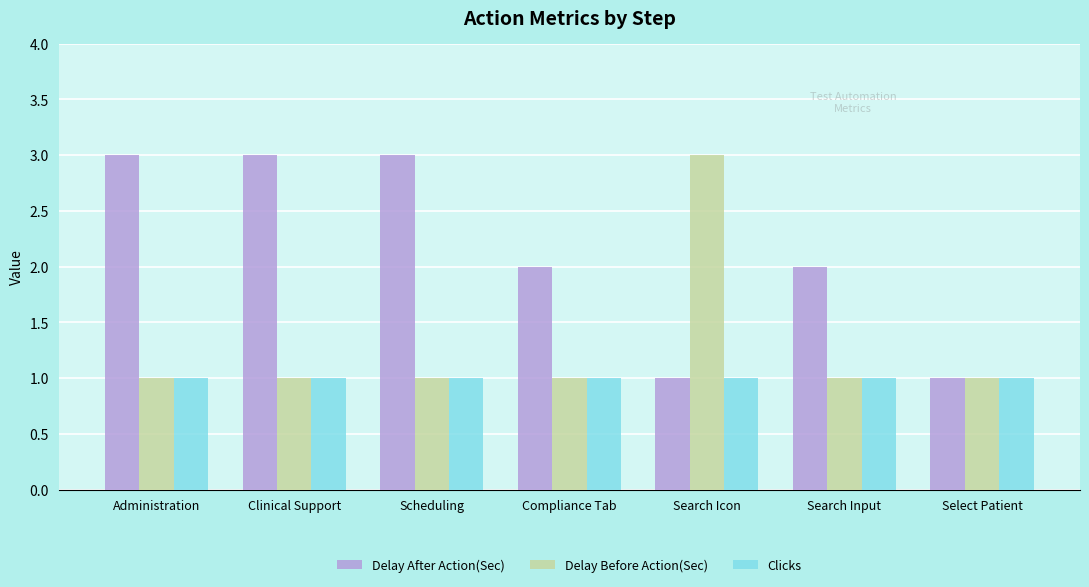

Is the value of Clicks at Search Input greater than the value of Delay After Action(Sec) at Search Input?

No